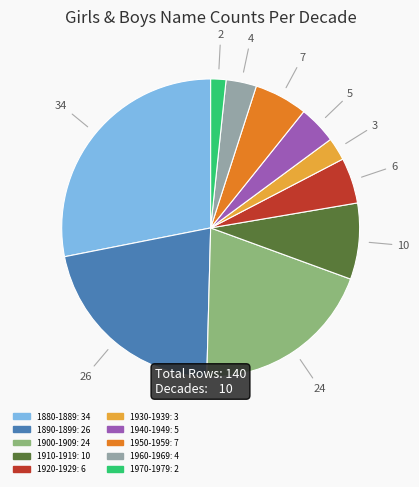

Rank the categories by value from lowest to highest.

1970-1979, 1930-1939, 1960-1969, 1940-1949, 1920-1929, 1950-1959, 1910-1919, 1900-1909, 1890-1899, 1880-1889